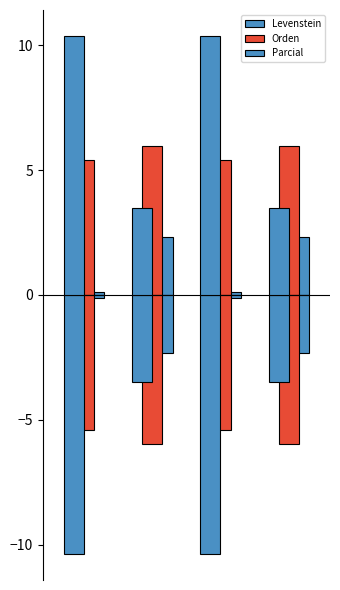

What is the minimum value shown in the chart?

-10.4